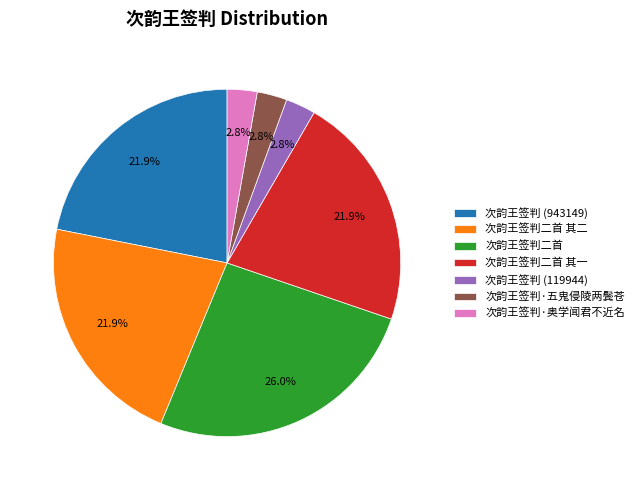

What is the total percentage of 次韵王签判二首 其二 and 次韵王签判 (943149)?

43.8%